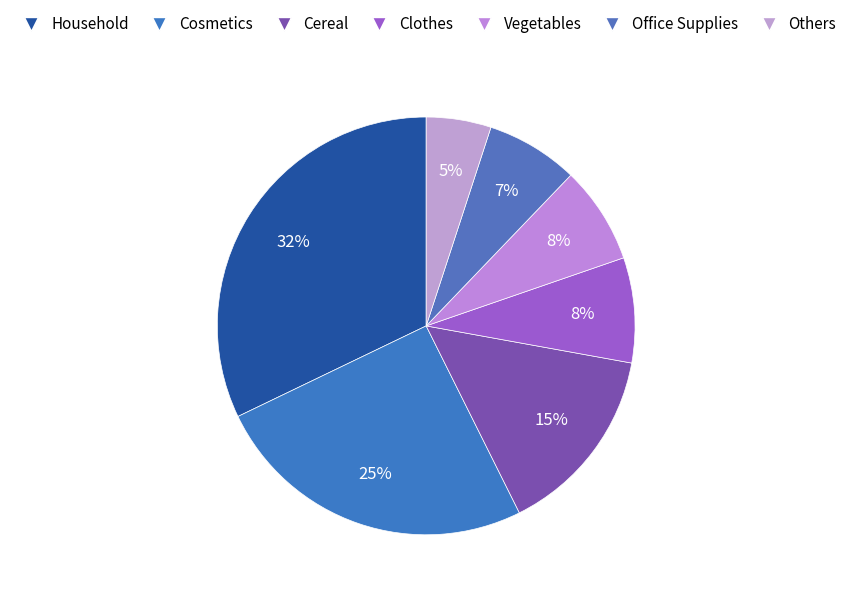

How many segments does this pie chart have?

7